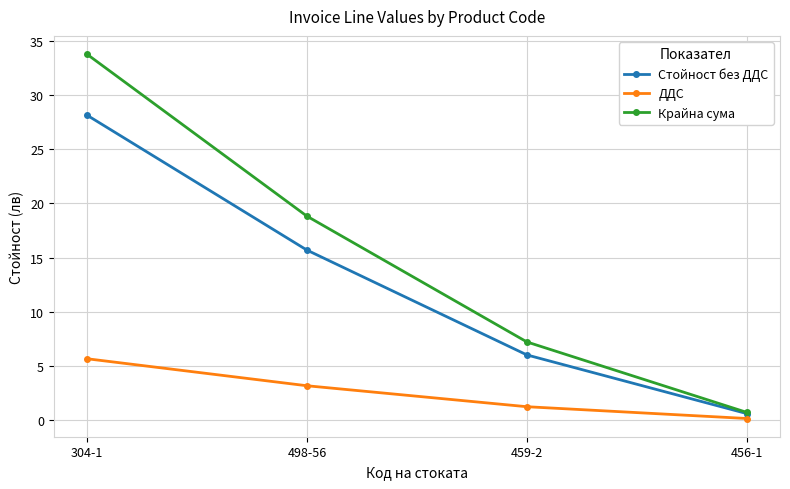

Reading left to right, extract all data points from this chart.

Стойност без ДДС: 304-1=28.2	498-56=15.7	459-2=6.0	456-1=0.6
ДДС: 304-1=5.6	498-56=3.1	459-2=1.2	456-1=0.1
Крайна сума: 304-1=33.8	498-56=18.8	459-2=7.2	456-1=0.7